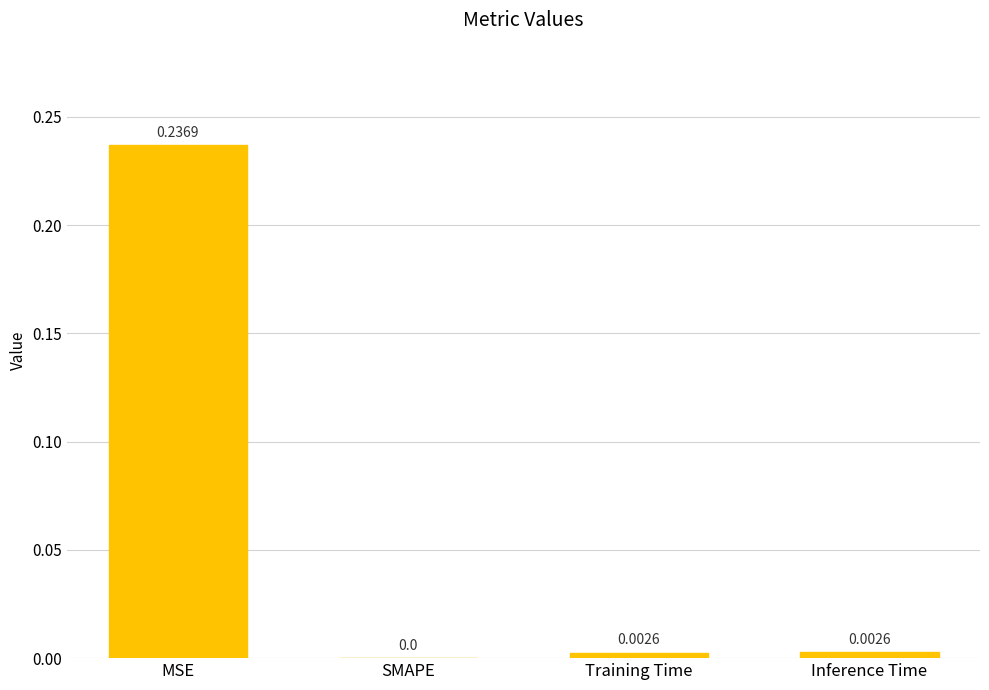

Which has a higher value, MSE or SMAPE?

MSE